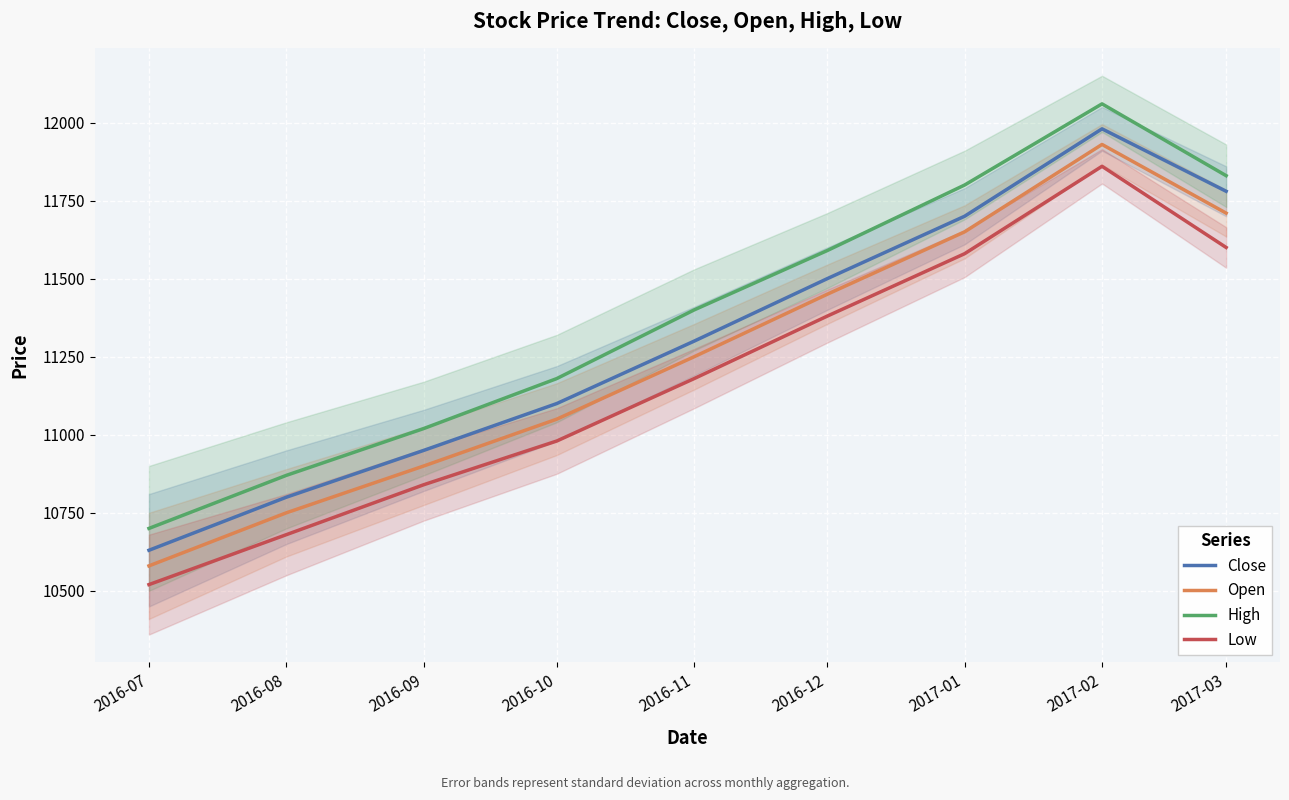

What is the label of the 1st point from the right?

2017-03